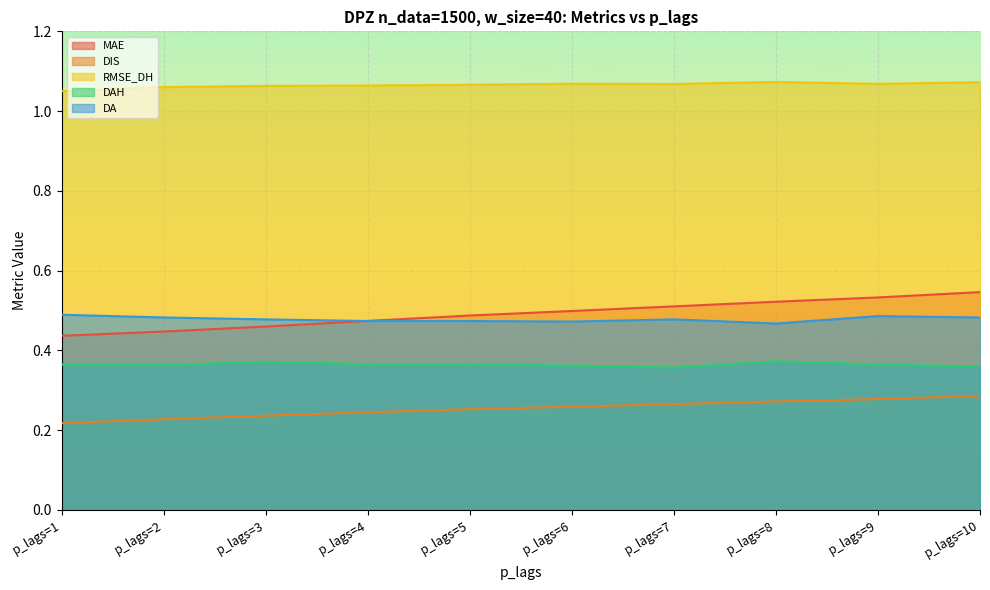

True or false: DAH and DIS cross at least once.

False